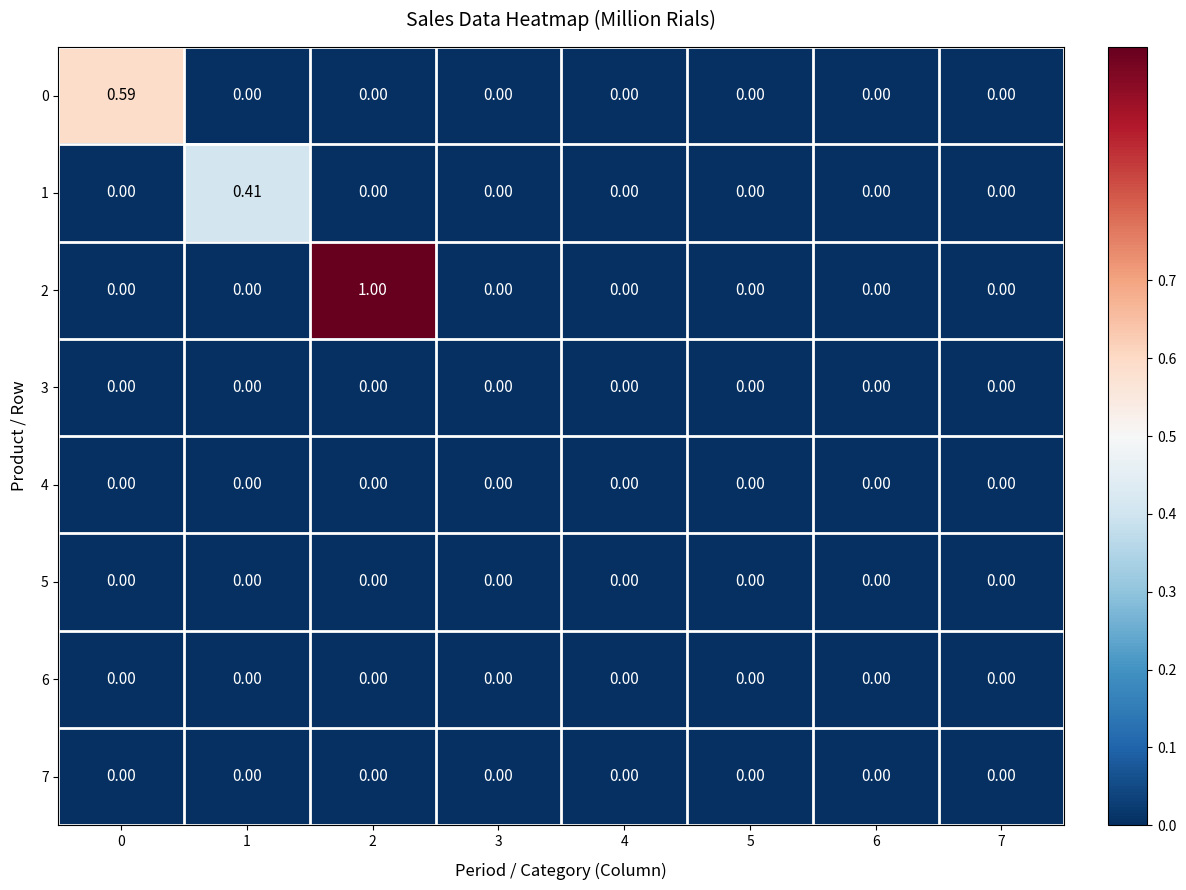

Which series has the widest spread of values?

2